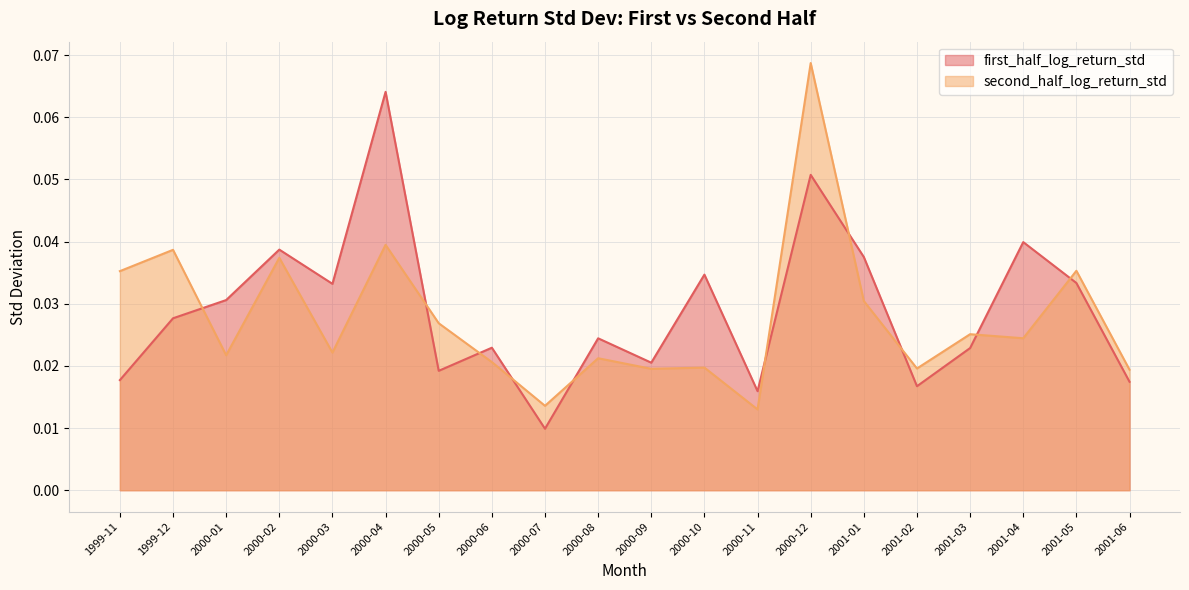

Reading right to left, transcribe all the data shown in this chart.

first_half_log_return_std: 0.0	0.0	0.0	0.0	0.0	0.0	0.1	0.0	0.0	0.0	0.0	0.0	0.0	0.0	0.1	0.0	0.0	0.0	0.0	0.0
second_half_log_return_std: 0.0	0.0	0.0	0.0	0.0	0.0	0.1	0.0	0.0	0.0	0.0	0.0	0.0	0.0	0.0	0.0	0.0	0.0	0.0	0.0